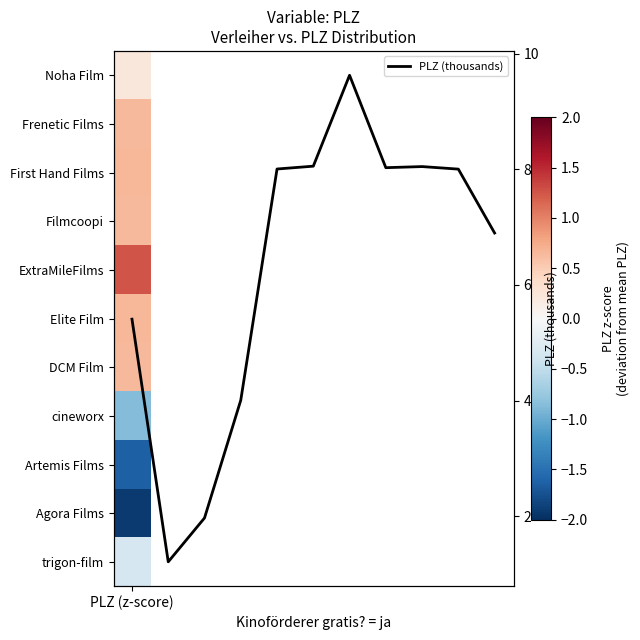

Approximately how many times larger is the value at 5 compared to 8?

1.0